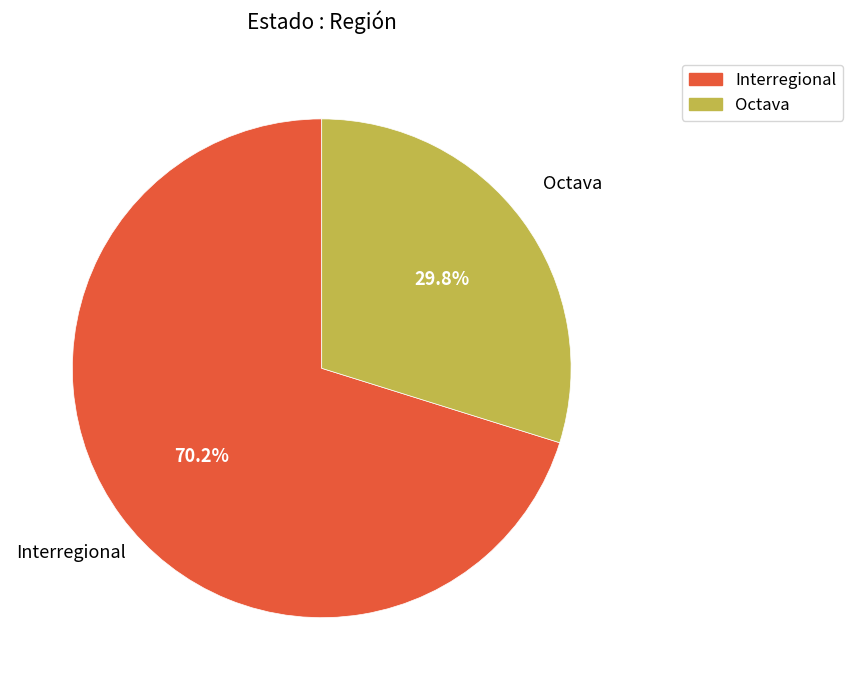

To the nearest percent, what is the difference between the largest and smallest slice percentages?

40%